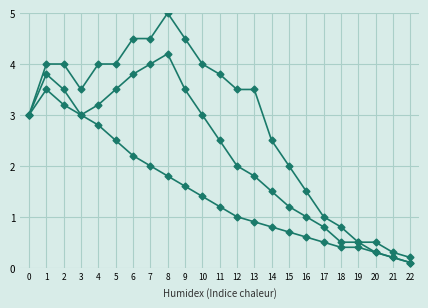

The value of Series2 at 5 is 3.5. True or false?

True